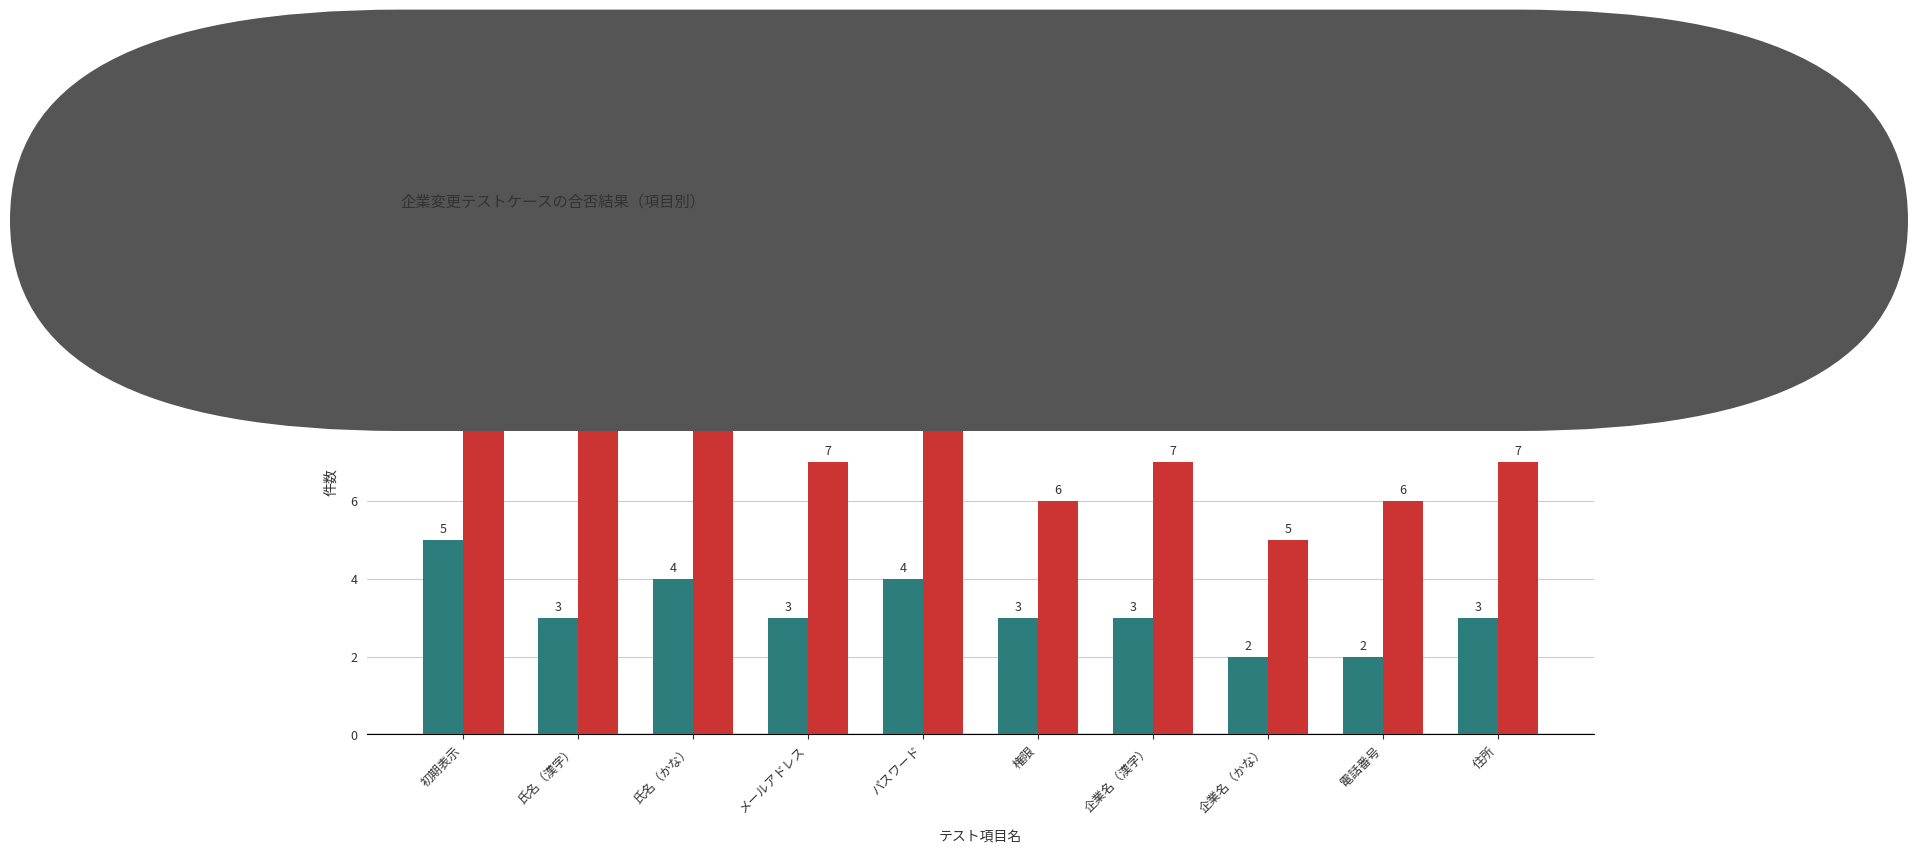

What is the sum of all OK values?

32